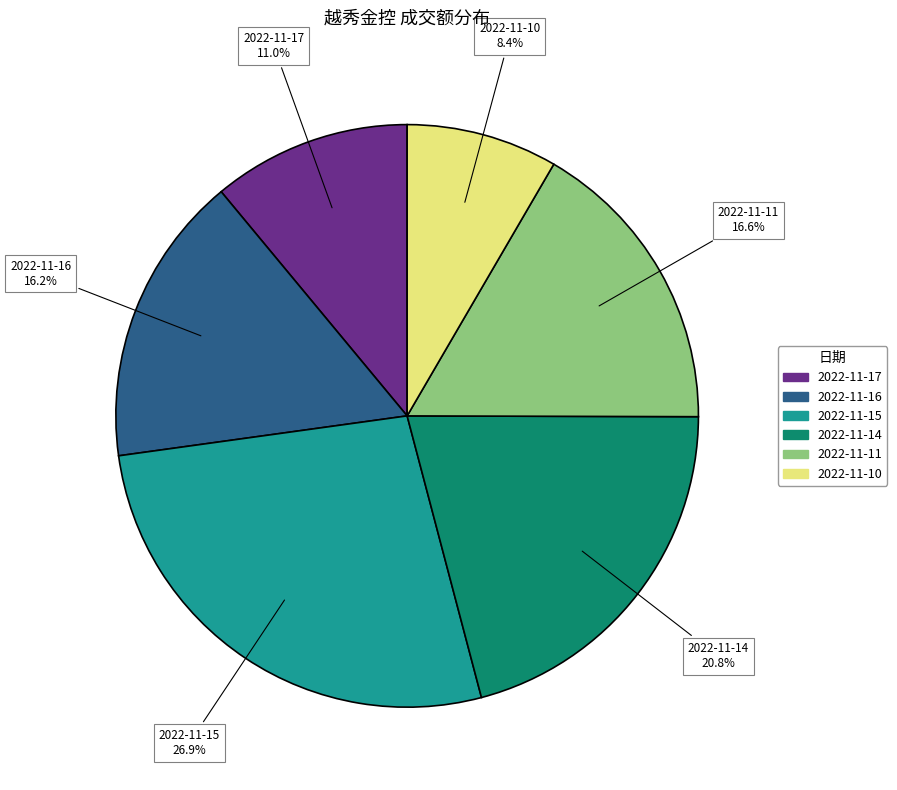

Do 2022-11-16 and 2022-11-10 together represent more than half of the pie?

No